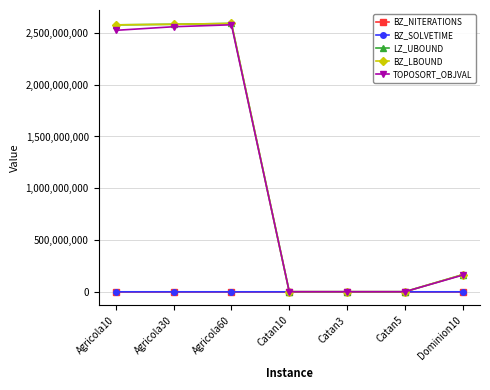

What are all the series names shown in the legend?

BZ_NITERATIONS, BZ_SOLVETIME, LZ_UBOUND, BZ_LBOUND, TOPOSORT_OBJVAL